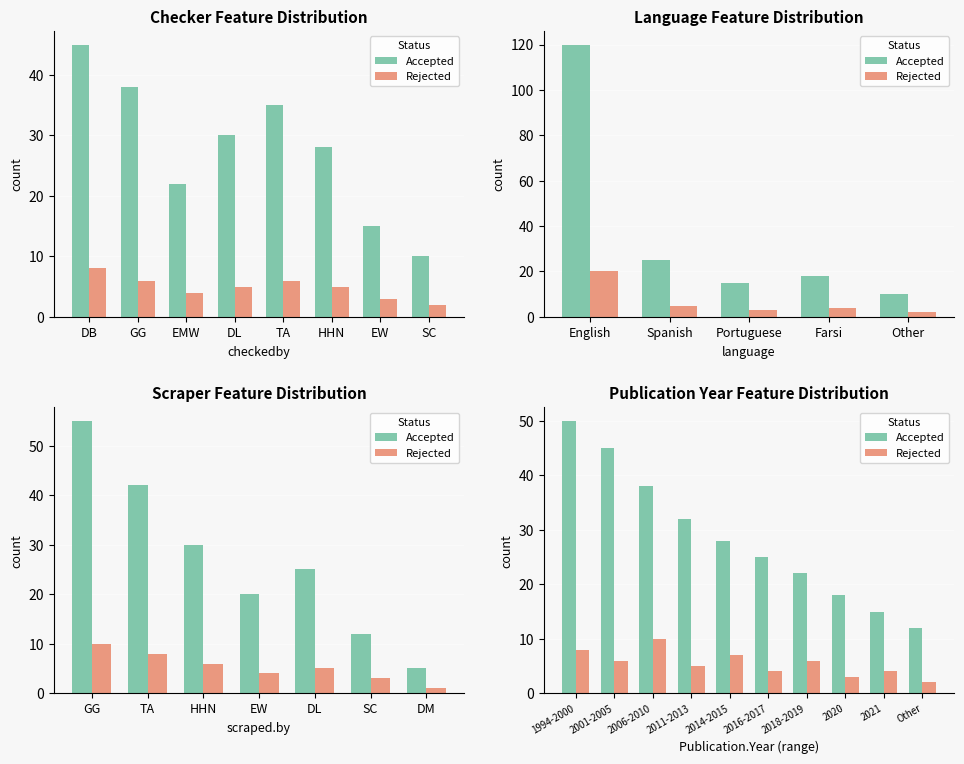

Which series has the widest spread of values?

Accepted